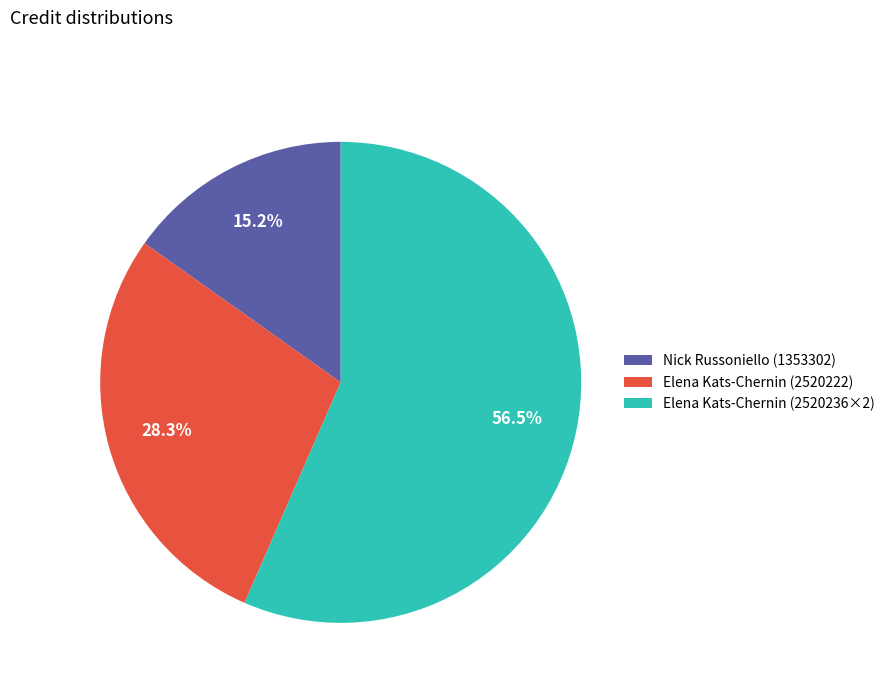

Which slice is the largest?

Elena Kats-Chernin (2520236×2)